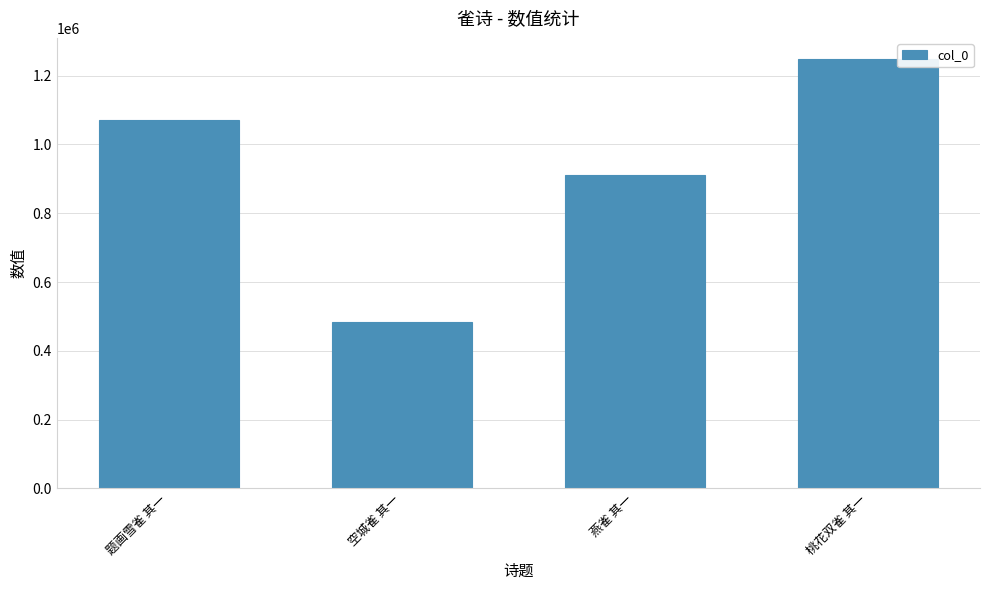

The value at 燕雀 其一 is 205570. True or false?

False